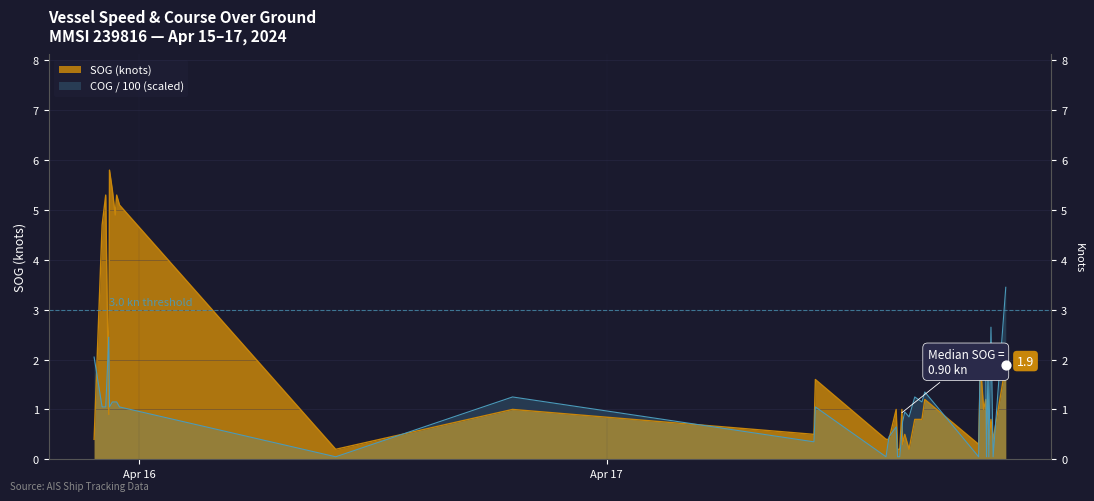

At how many categories does at least one series exceed 4?

7